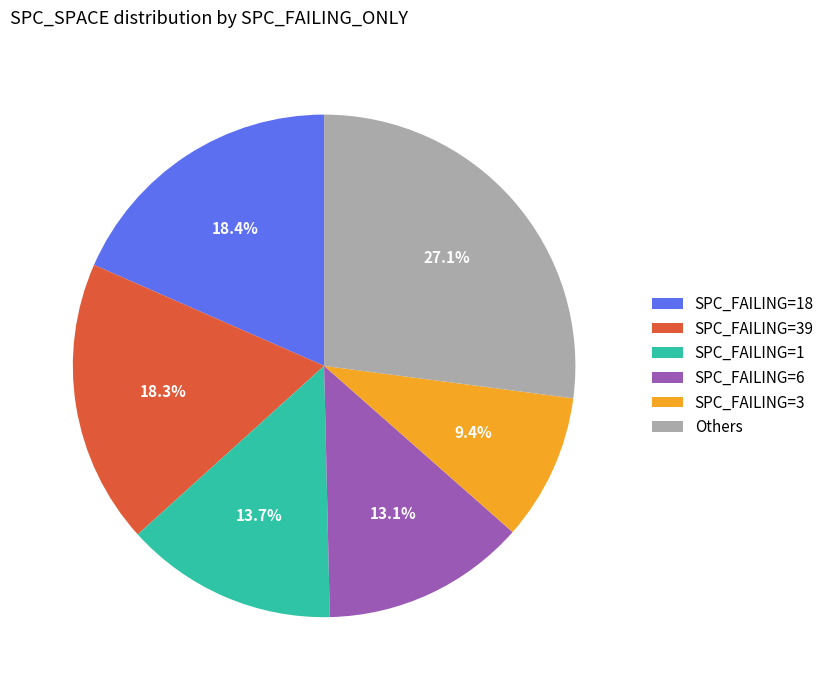

Which category has the smallest portion of the pie?

SPC_FAILING=3